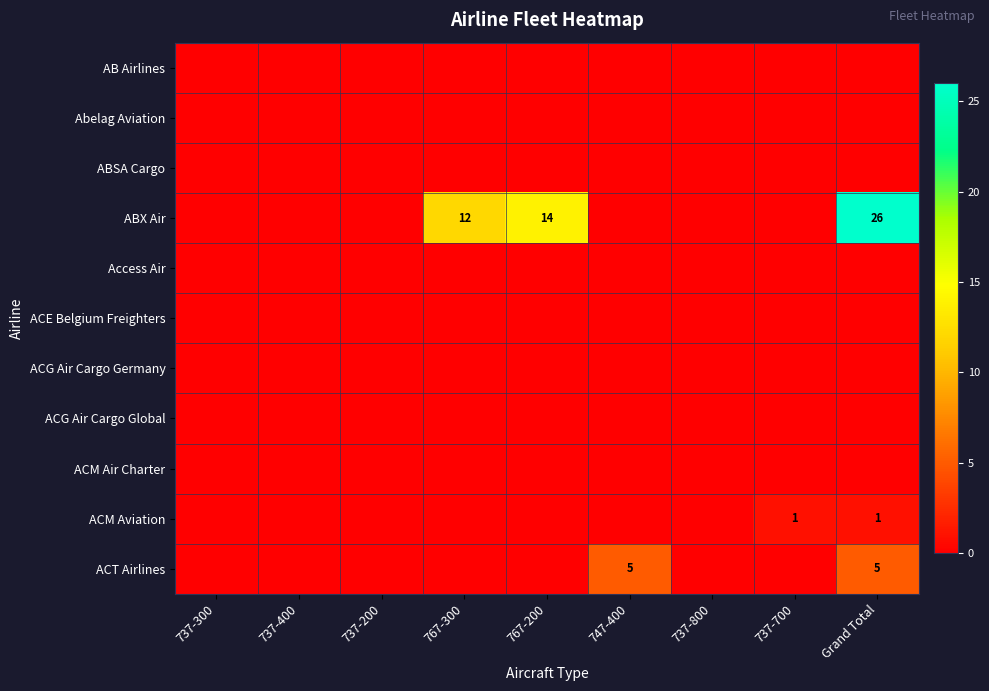

At 747-400, list the series in order from largest to smallest.

ACT Airlines, AB Airlines, Abelag Aviation, ABSA Cargo, ABX Air, Access Air, ACE Belgium Freighters, ACG Air Cargo Germany, ACG Air Cargo Global, ACM Air Charter, ACM Aviation